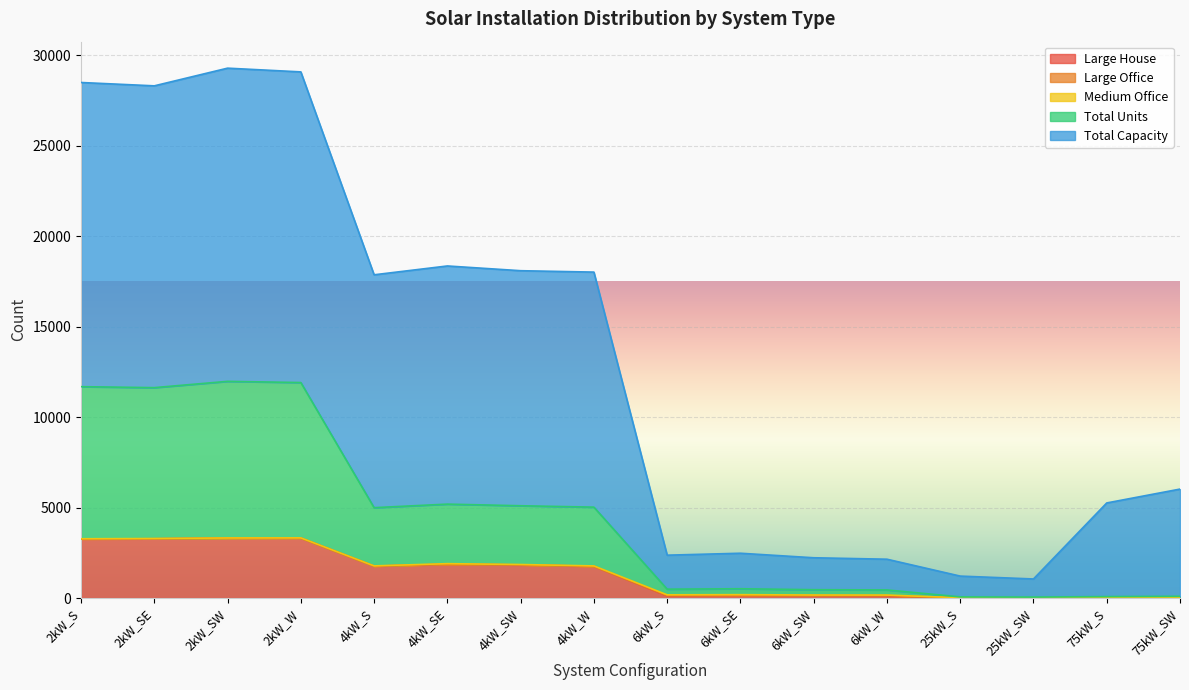

The value of Total Units at 2kW_S is 7161. True or false?

False